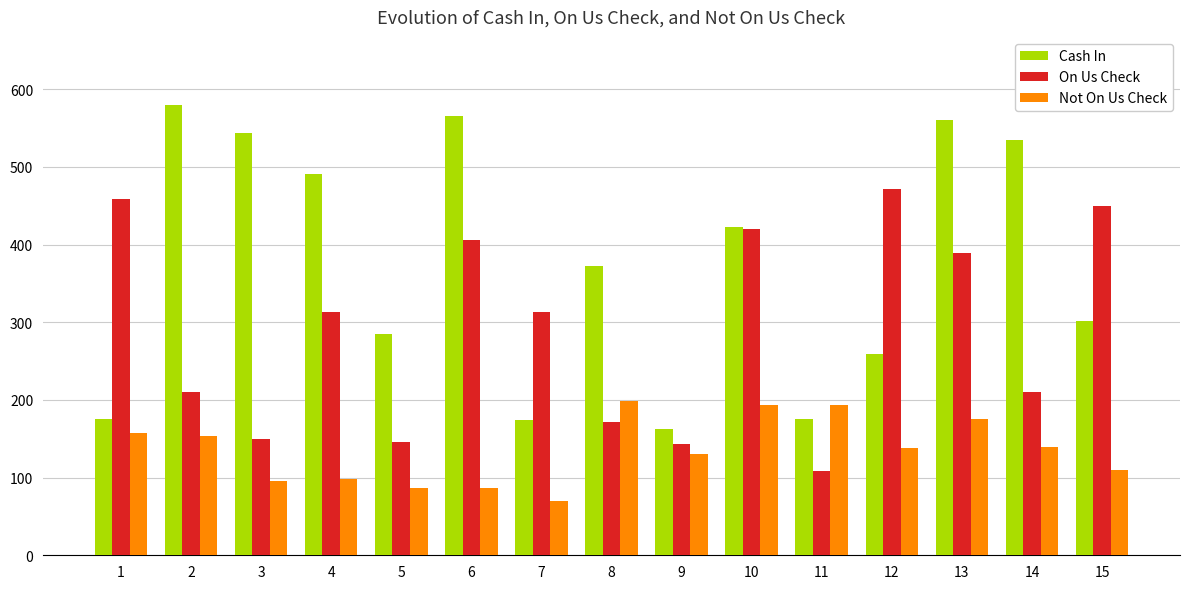

What is the total value across all series at 10?

1035.3